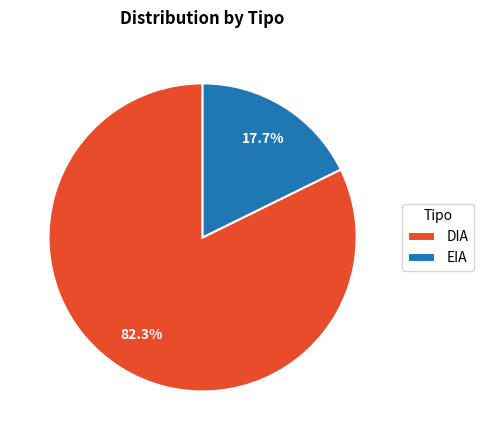

What percentage is the DIA slice, to the nearest percent?

82%